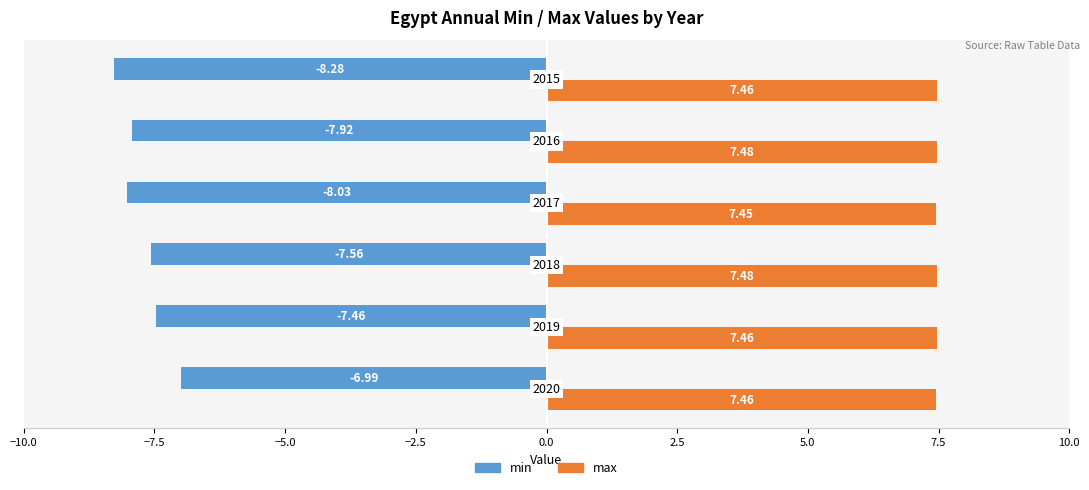

Rank the series by their maximum value, from lowest to highest.

min, max